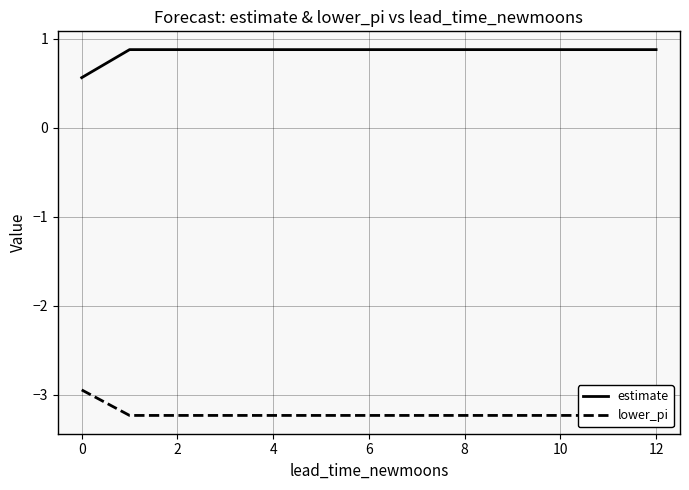

True or false: lower_pi has more than 2 interior local peaks.

False